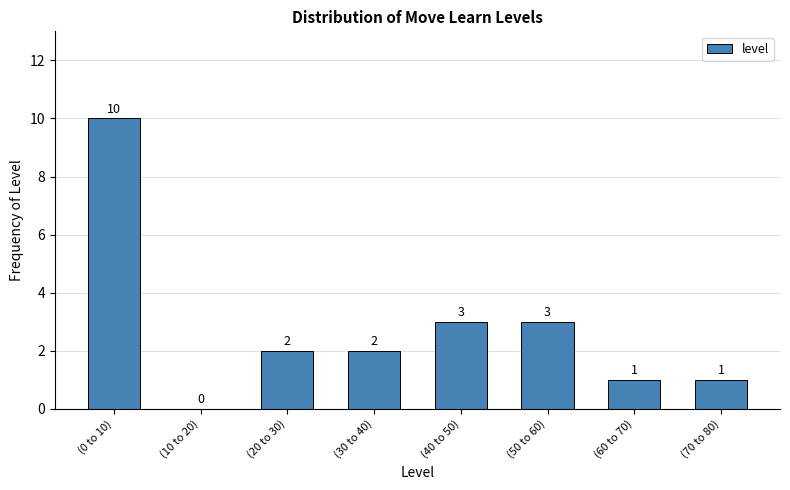

Reading right to left, extract all data points from this chart.

(70 to 80)=1	(60 to 70)=1	(50 to 60)=3	(40 to 50)=3	(30 to 40)=2	(20 to 30)=2	(10 to 20)=0	(0 to 10)=10